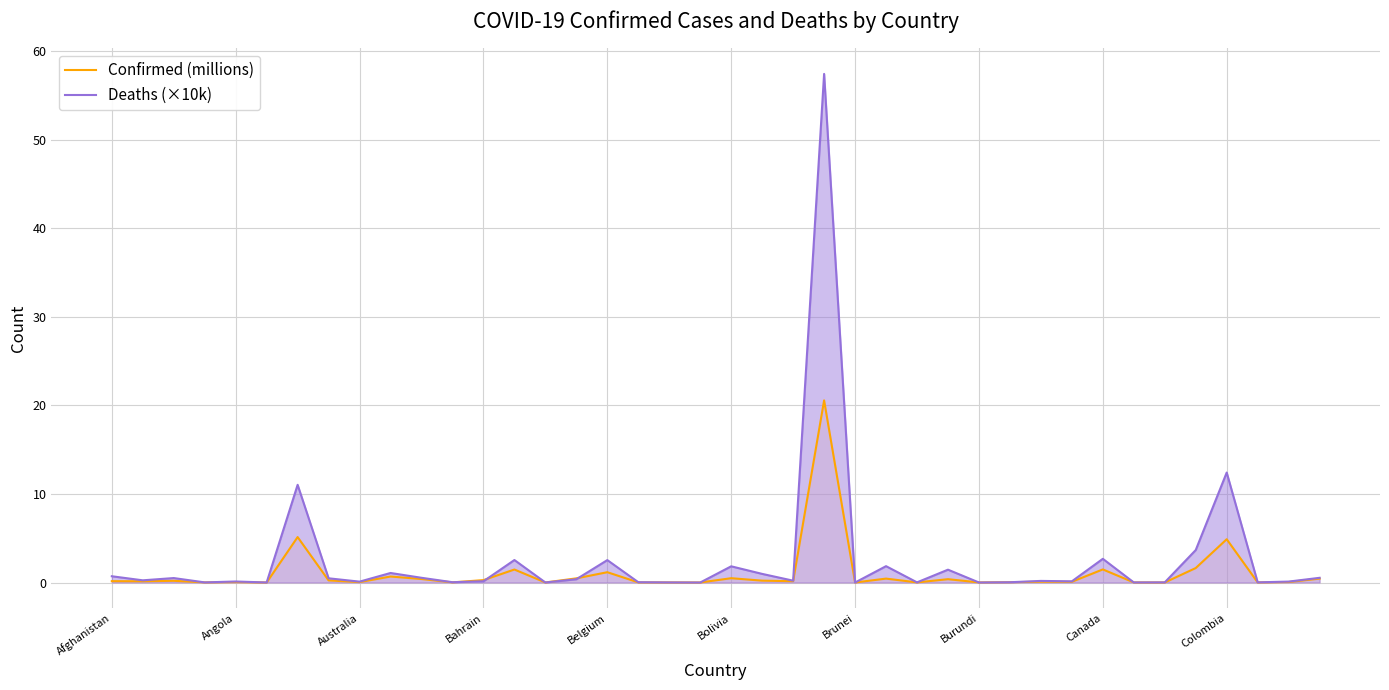

What is the difference between the maximum and minimum values in the Deaths (×10k) series?

57.5